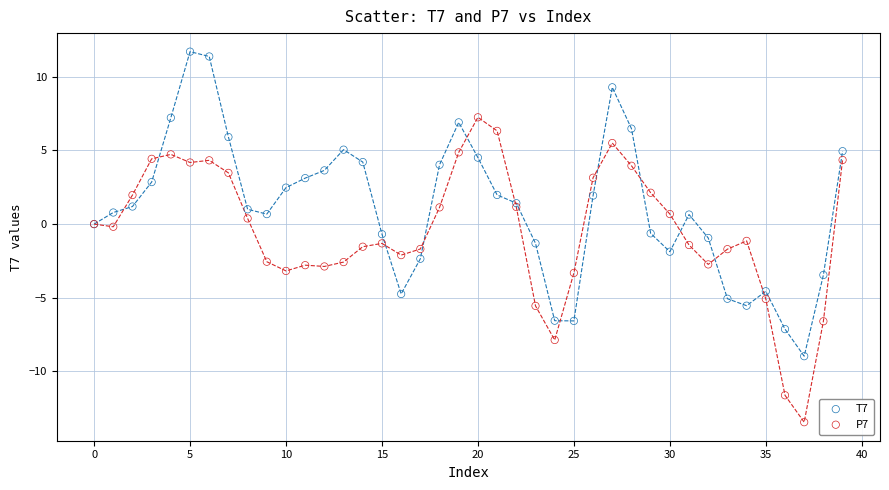

Which series reaches the minimum Y coordinate?

P7